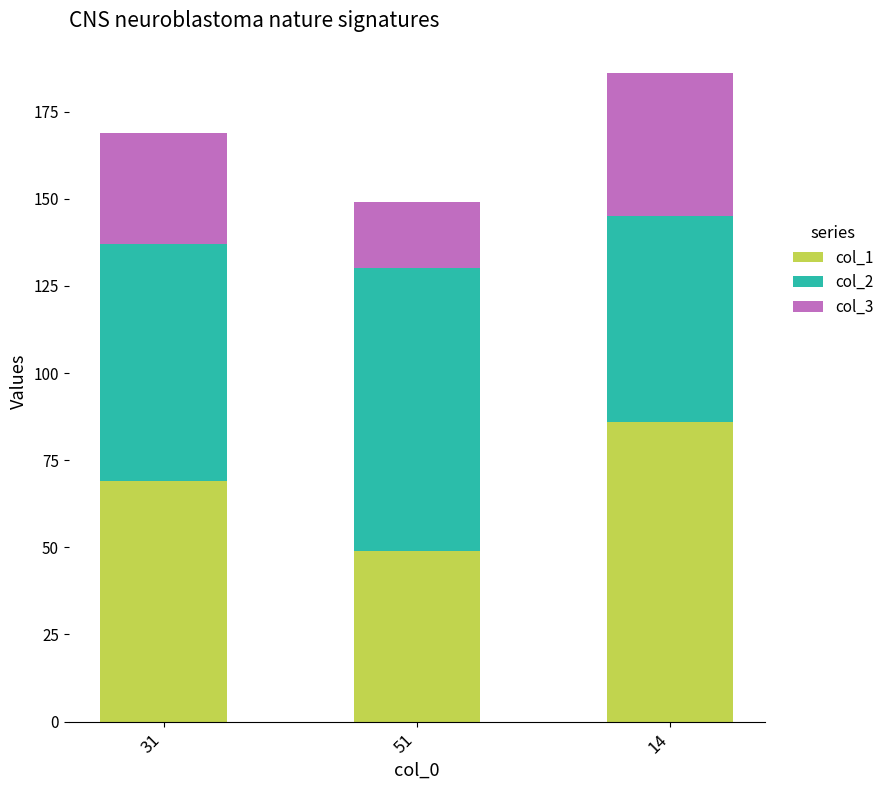

Reading left to right, what are the values for col_1?

31=69	51=49	14=86